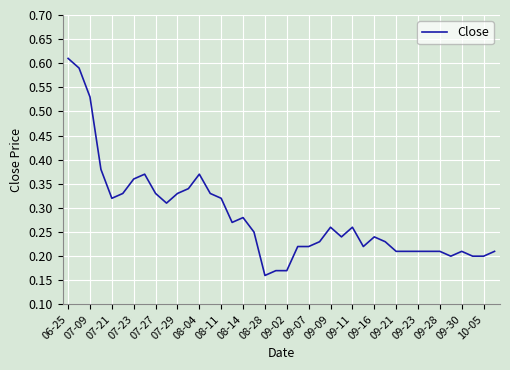

Is this an area chart (filled region under the line)?

No